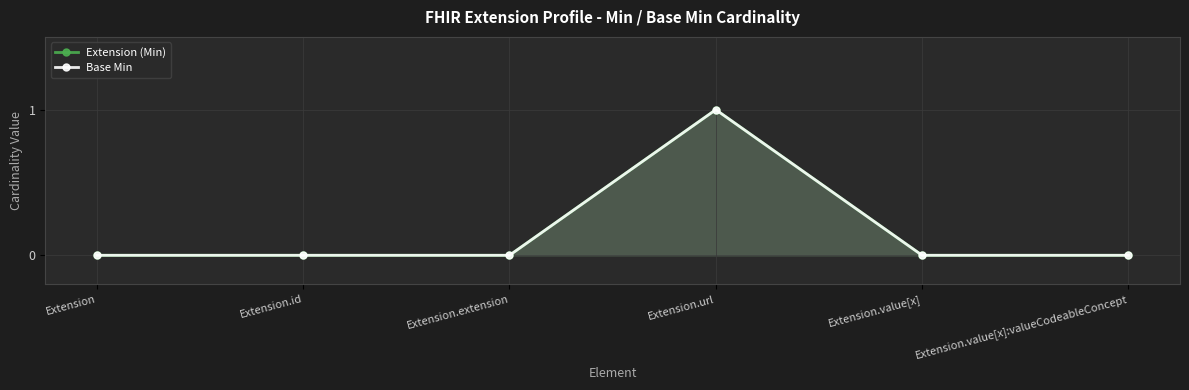

Rank the categories by Base Min value from highest to lowest.

Extension.url, Extension, Extension.id, Extension.extension, Extension.value[x], Extension.value[x]:valueCodeableConcept